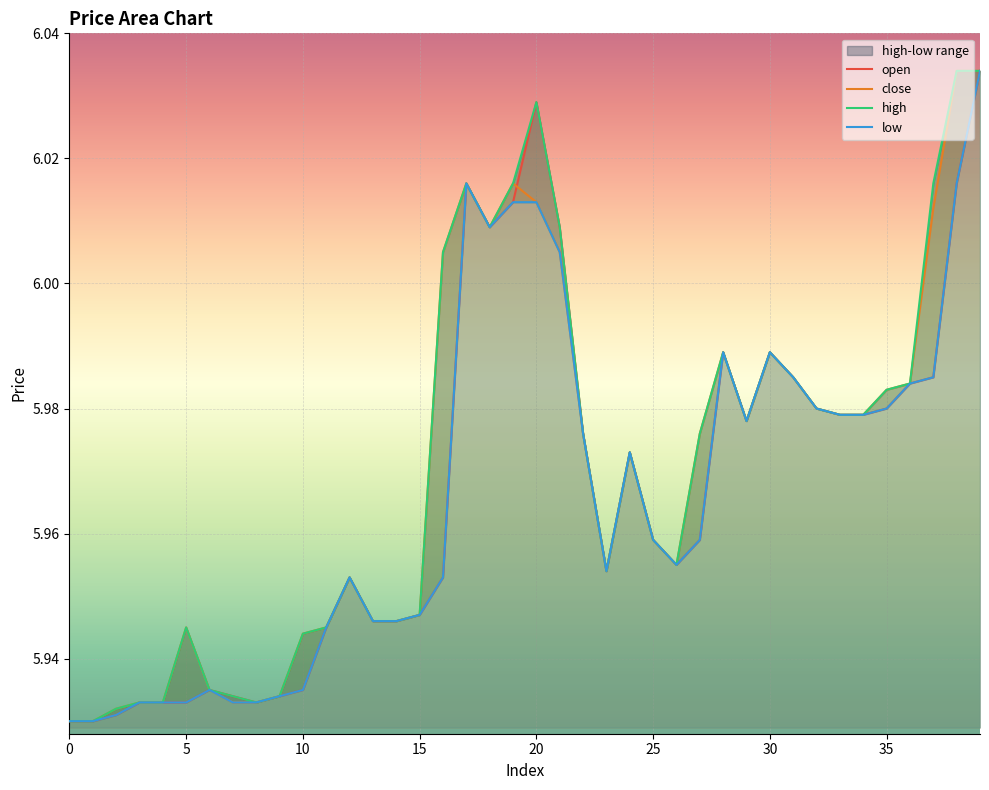

Which series has the largest total across all categories?

high